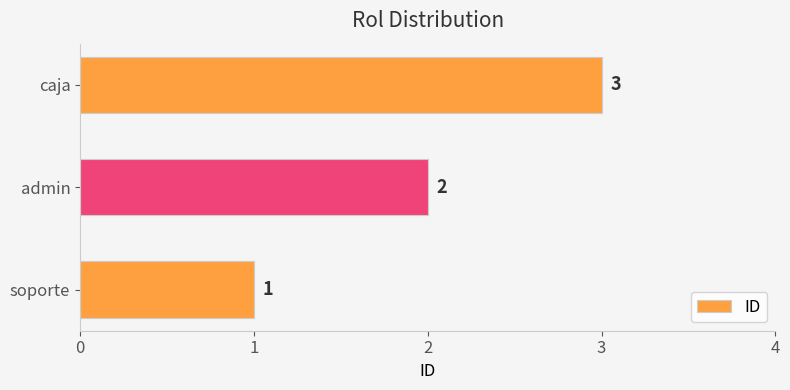

List the labels in order of value, smallest first.

soporte, admin, caja